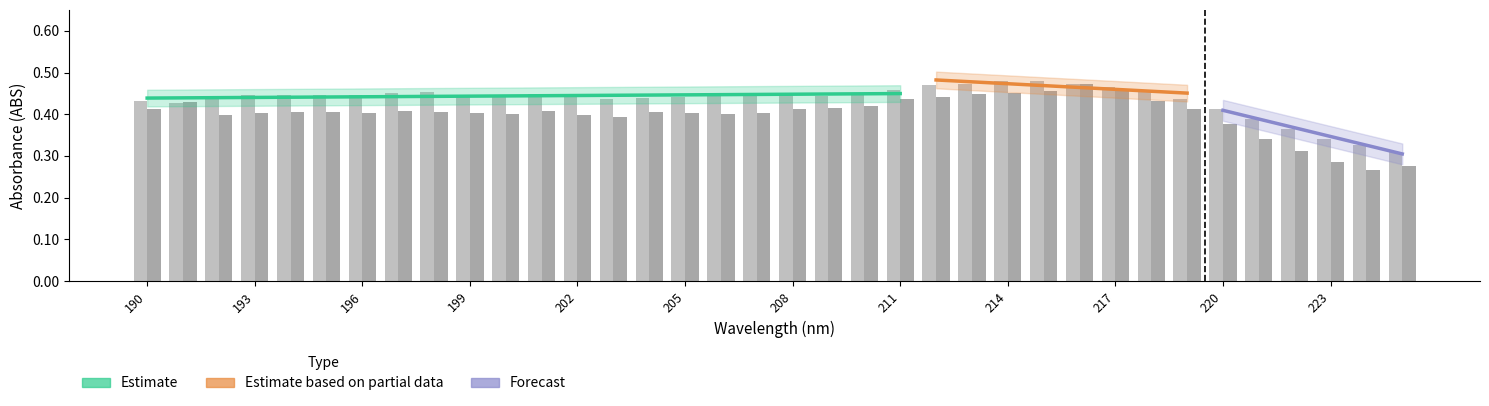

At which label does Daidzein reach its peak?

216